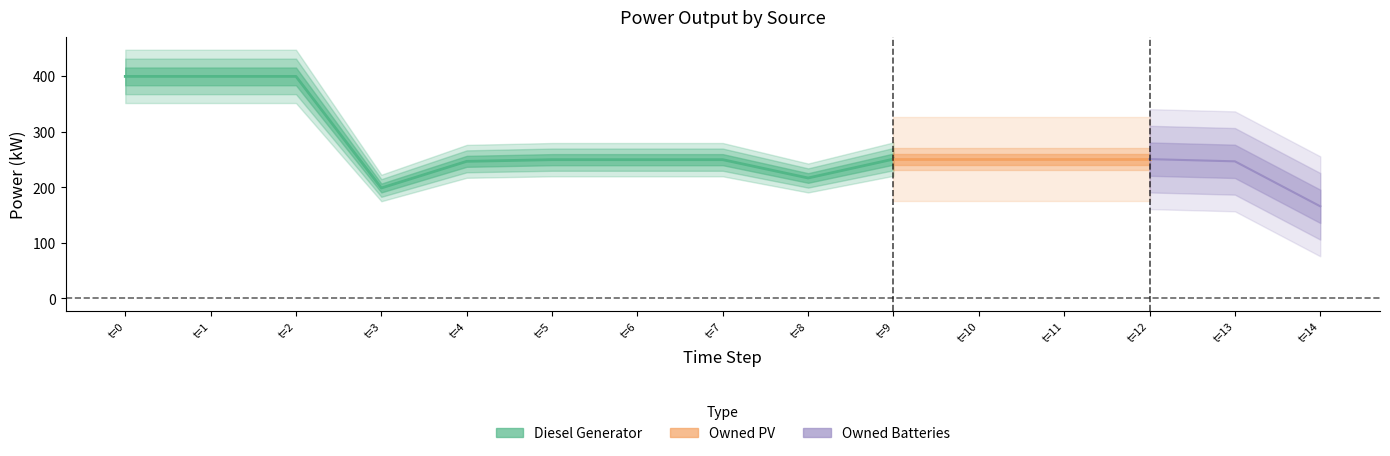

At which label is Diesel Generator closest to 283?

9